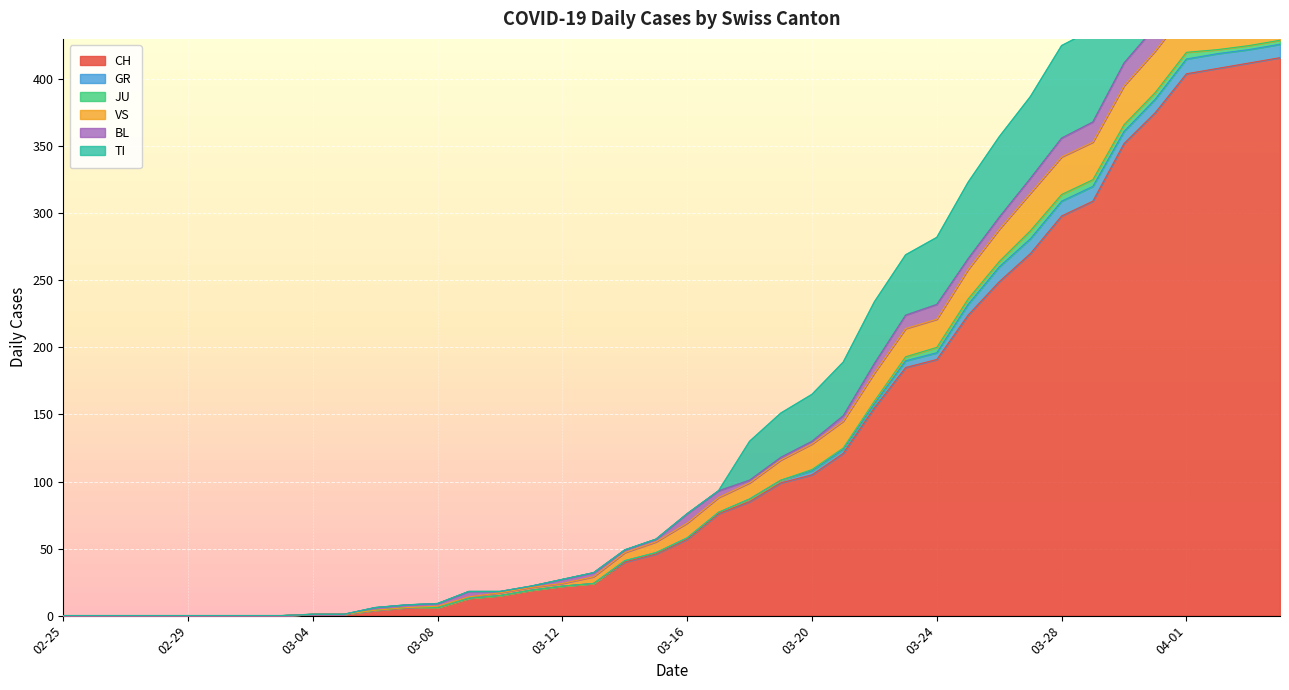

Reading right to left, extract all data points from this chart.

CH: 416	412	408	404	375	352	309	298	270	249	224	191	185	155	121	105	99	85	76	57	46	40	24	22	19	15	13	6	6	4	1	1	0	0	0	0	0	0	0	0
GR: 10	10	11	11	10	9	11	11	11	11	8	5	5	3	3	3	2	2	1	1	1	1	0	0	0	0	0	0	0	0	0	0	0	0	0	0	0	0	0	0
JU: 3	3	3	5	5	5	5	5	6	4	4	4	3	2	1	1	0	0	0	0	0	0	0	0	0	0	0	0	0	0	0	0	0	0	0	0	0	0	0	0
VS: 32	32	32	31	31	29	28	28	28	24	22	21	21	21	20	19	15	12	11	11	8	6	5	2	2	2	1	1	0	0	0	0	0	0	0	0	0	0	0	0
BL: 19	18	18	17	18	17	15	14	11	9	8	11	10	7	4	2	2	2	5	7	2	2	3	3	1	1	4	2	2	2	0	0	0	0	0	0	0	0	0	0
TI: 72	75	75	76	74	75	69	69	61	60	57	50	45	46	40	35	33	29	0	0	0	0	0	0	0	0	0	0	0	0	0	0	0	0	0	0	0	0	0	0